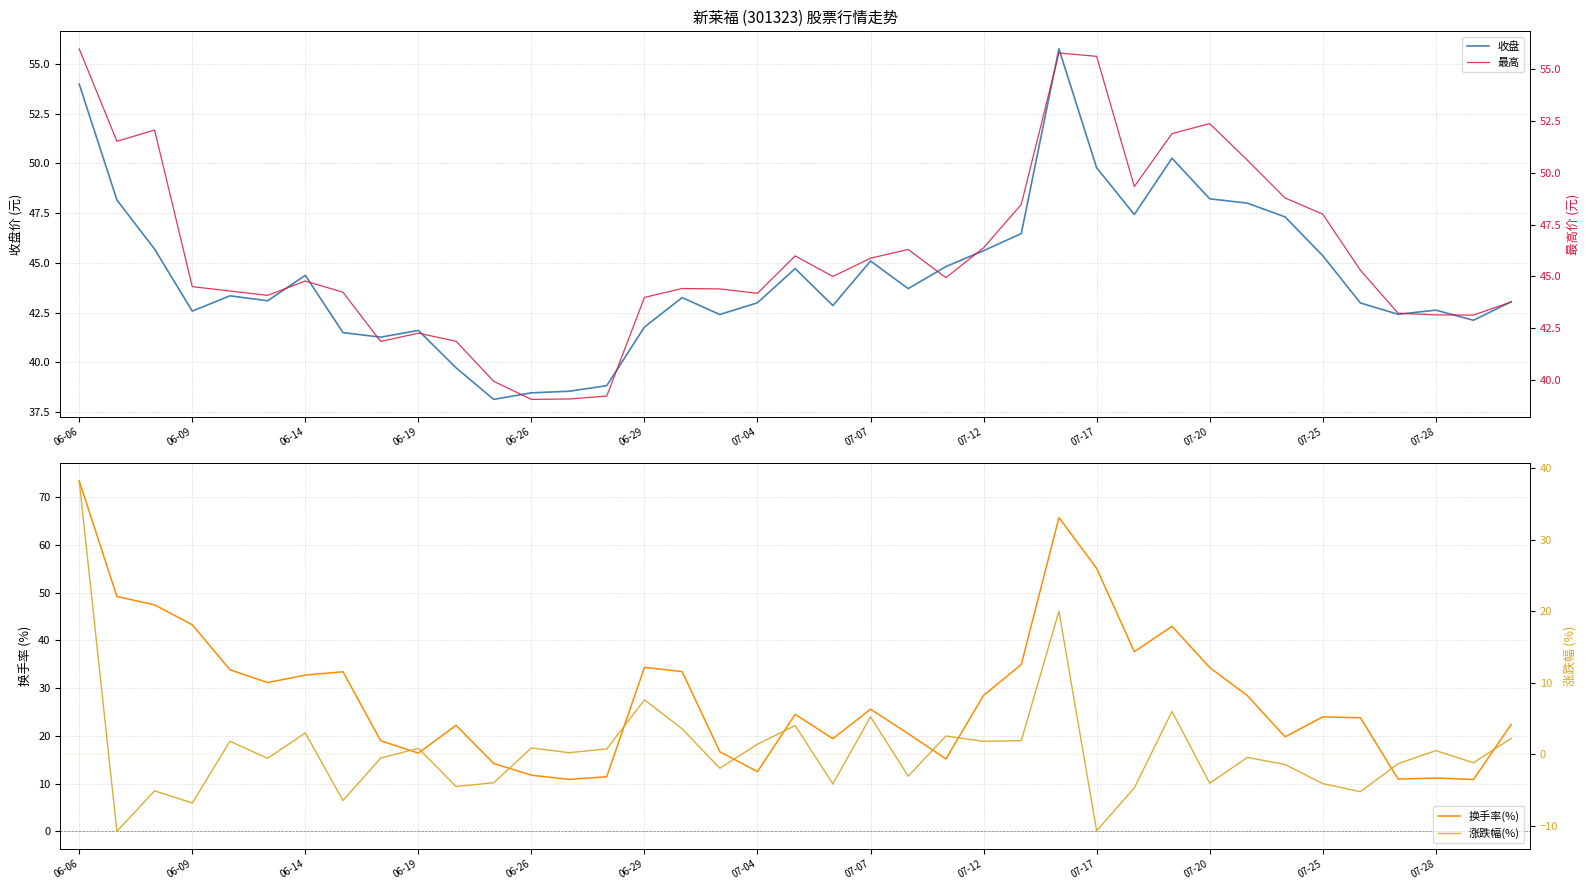

Which series has the largest total across all categories?

最高